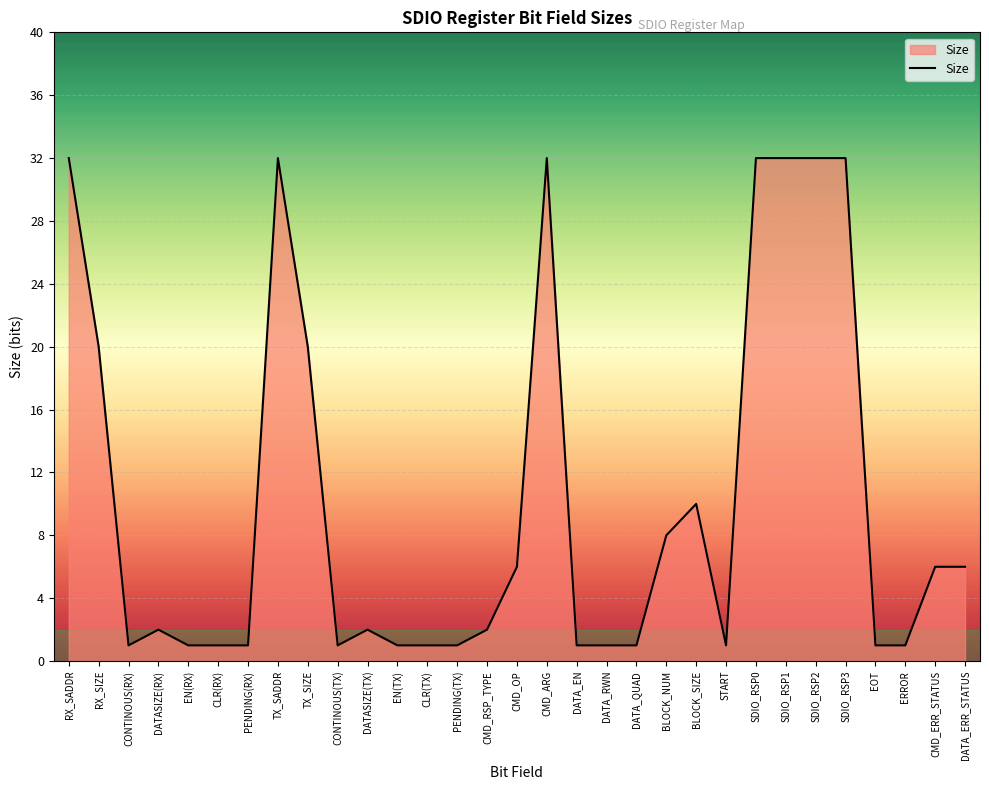

True or false: the data shows 8 at TX_SADDR.

False